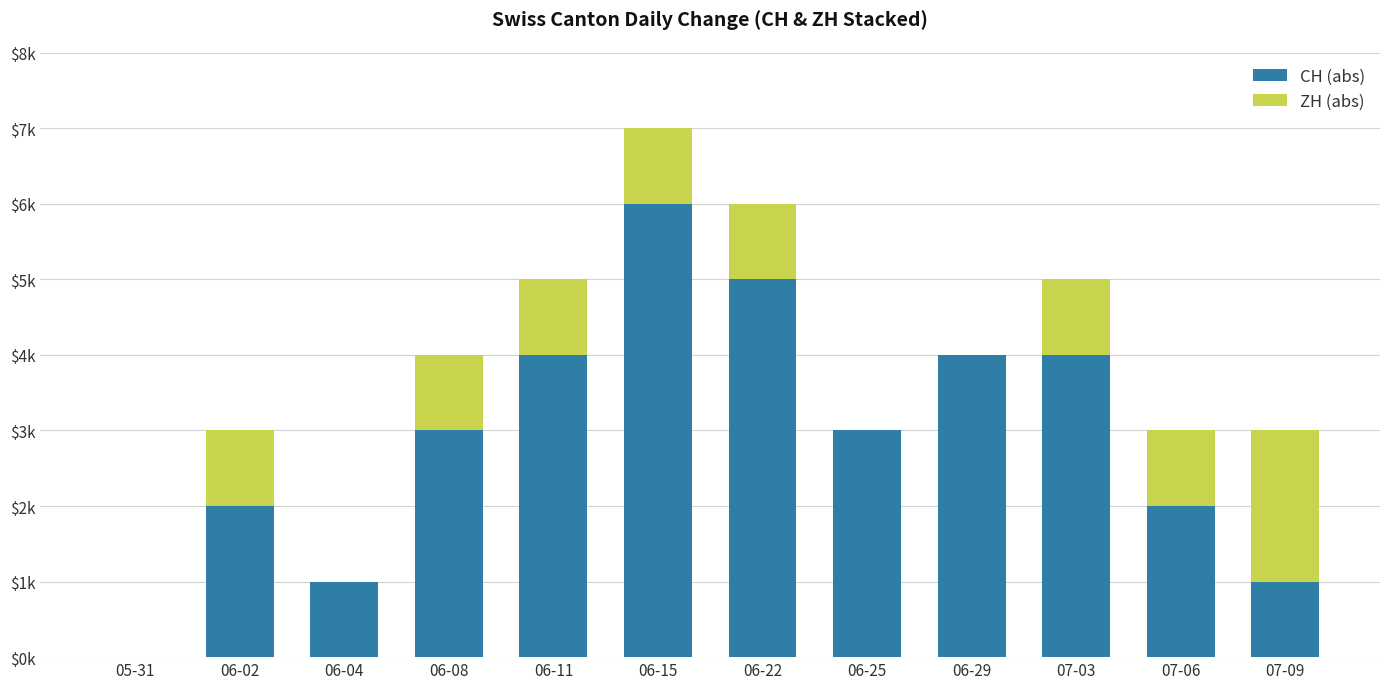

True or false: CH (abs) has a value of 2000 at 06-02.

True